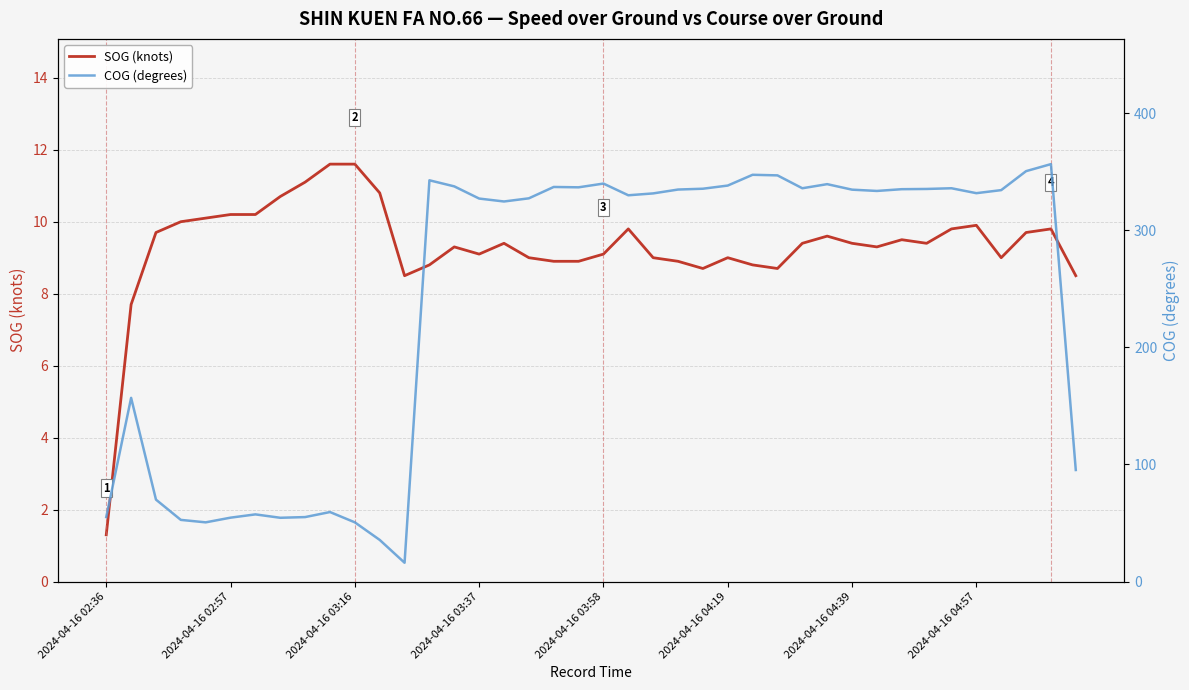

At which label does SOG (knots) reach its minimum?

2024-04-16 02:36